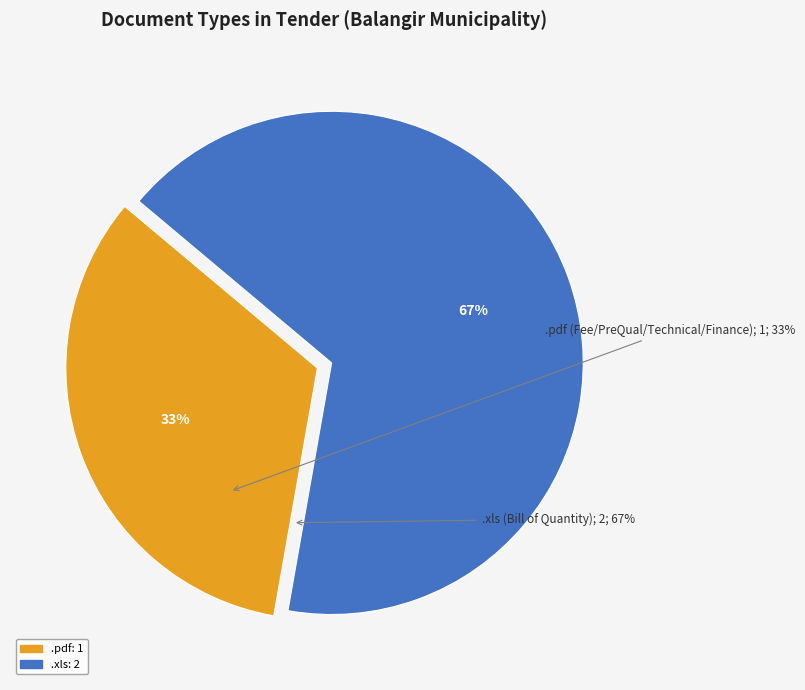

How many segments does this pie chart have?

2